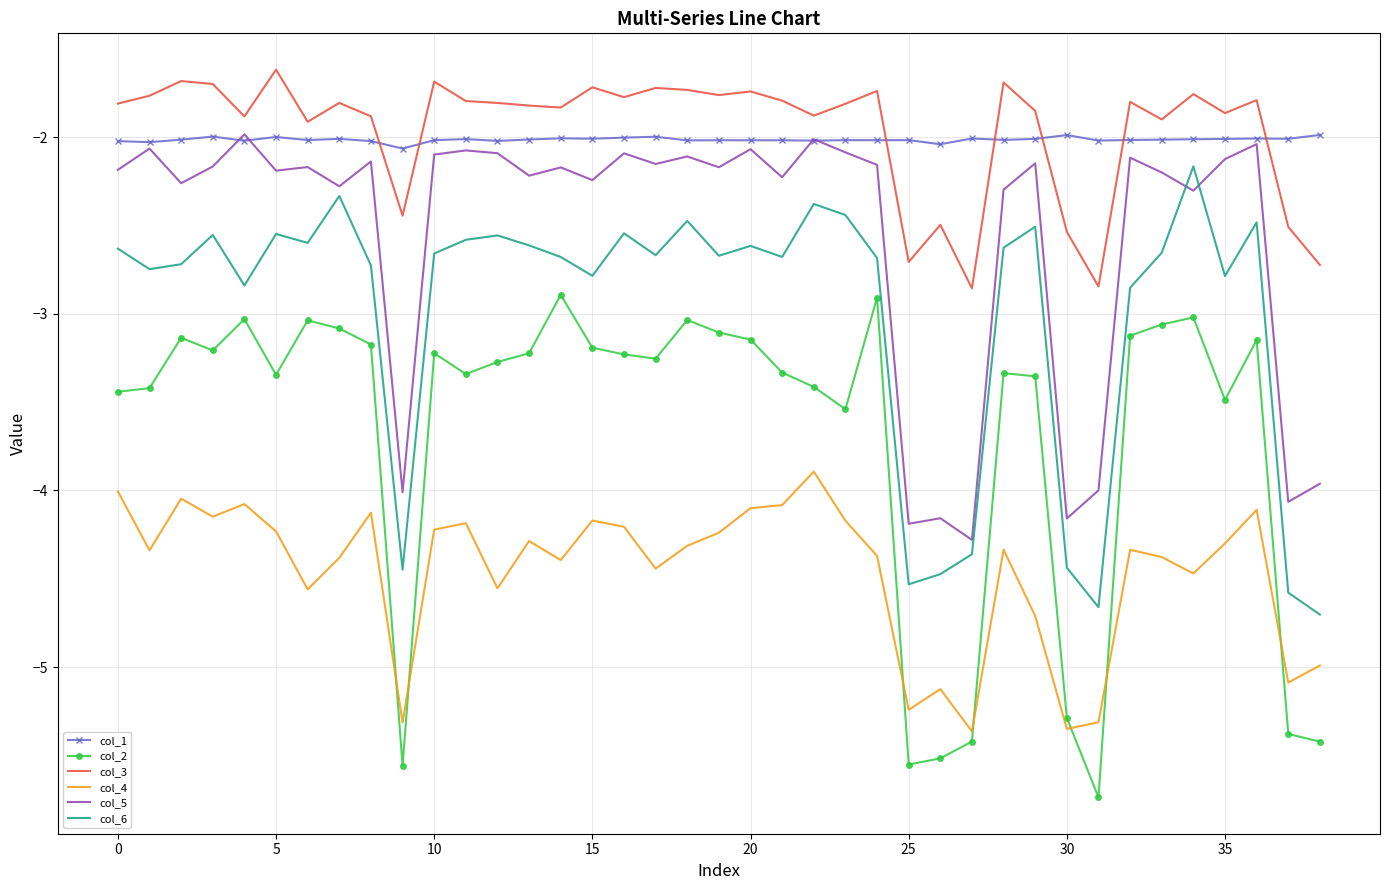

After their last crossing, which series has the higher values: col_6 or col_5?

col_5